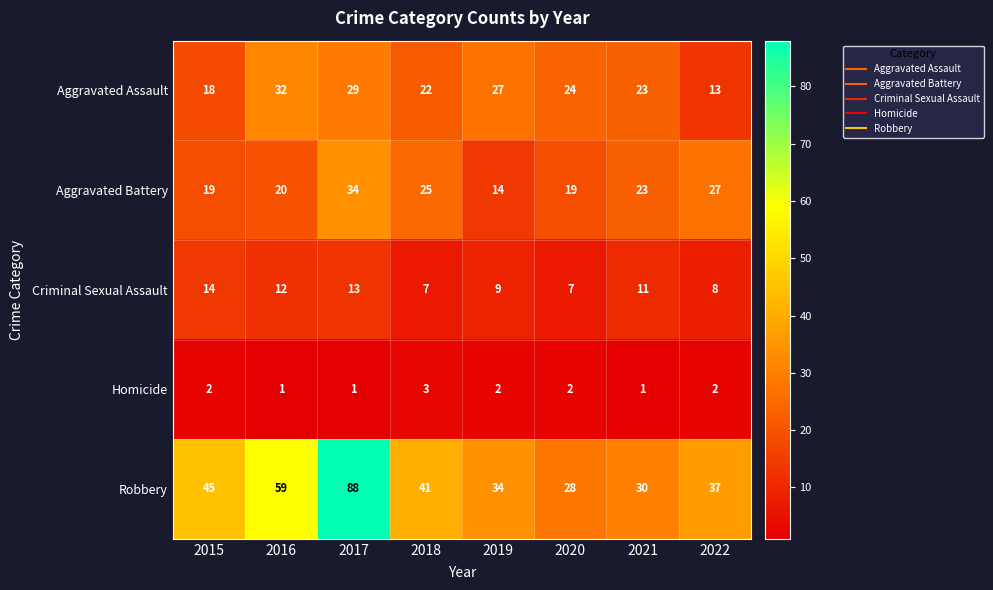

Which series has the largest total across all categories?

Robbery